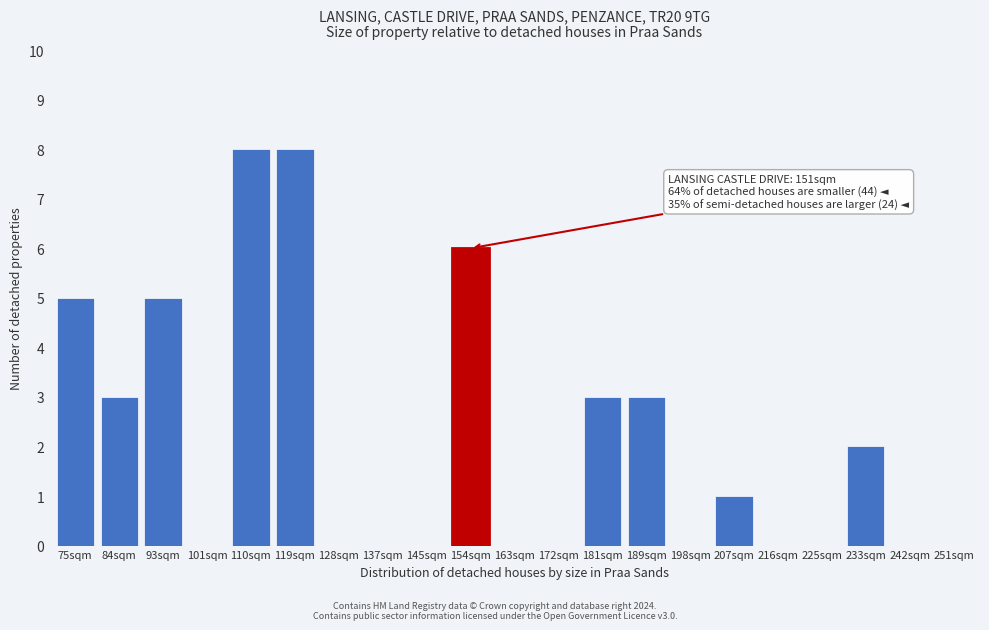

Reading left to right, extract all data points from this chart.

75sqm=5	84sqm=3	93sqm=5	101sqm=0	110sqm=8	119sqm=8	128sqm=0	137sqm=0	145sqm=0	154sqm=6	163sqm=0	172sqm=0	181sqm=3	189sqm=3	198sqm=0	207sqm=1	216sqm=0	225sqm=0	233sqm=2	242sqm=0	251sqm=0